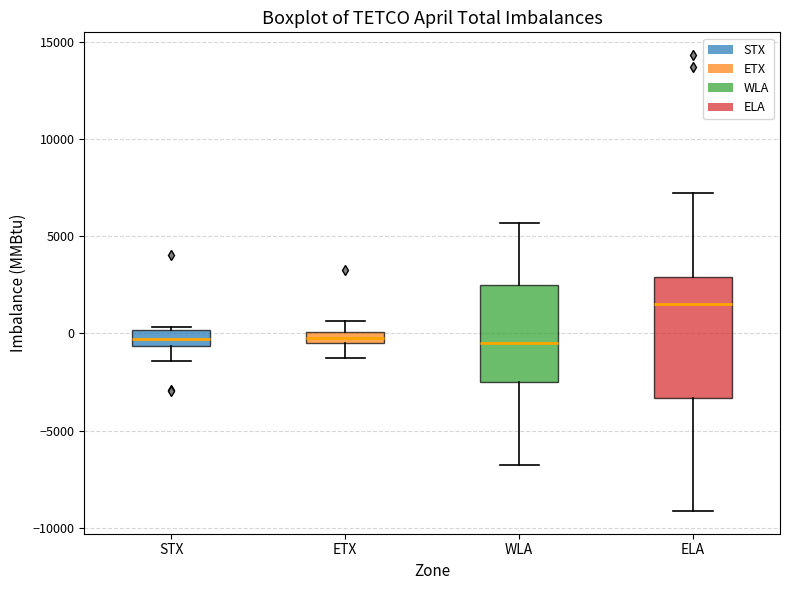

Comparing the boxes themselves (not the whiskers), which one is the tallest?

ELA